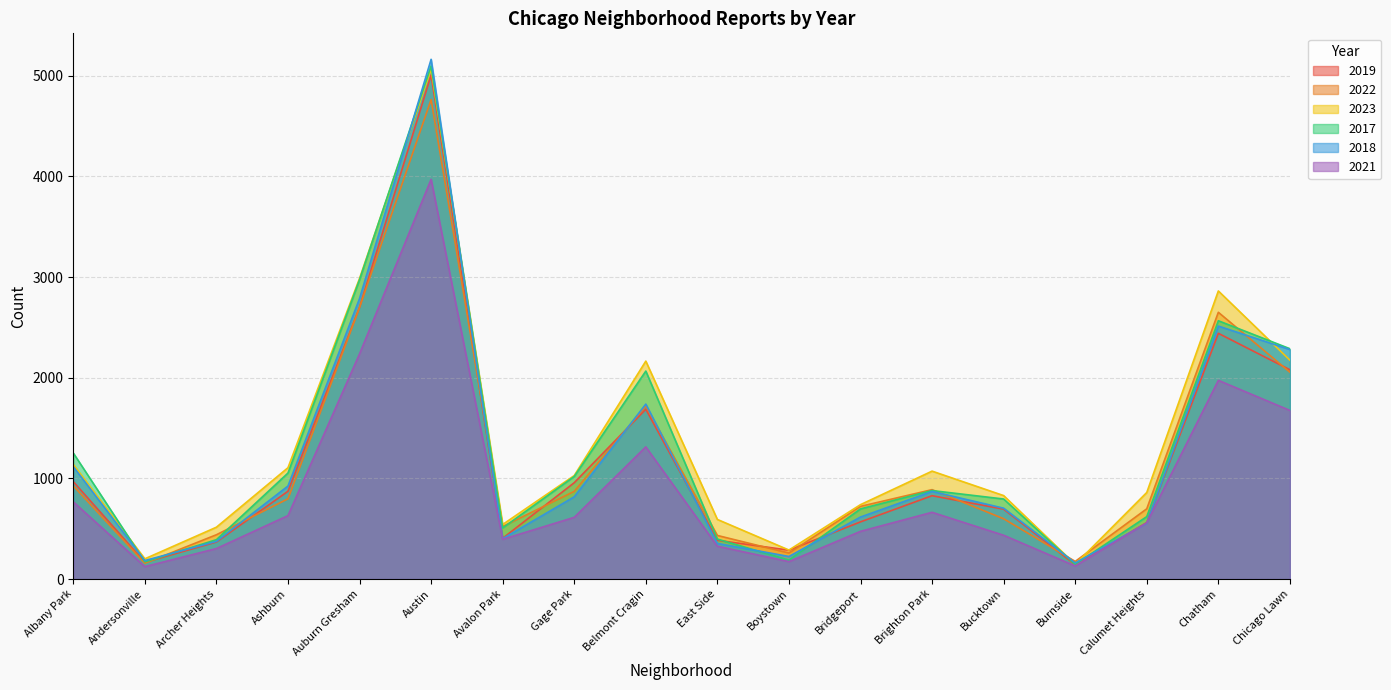

True or false: 2017 has a value of 5096 at Austin.

True